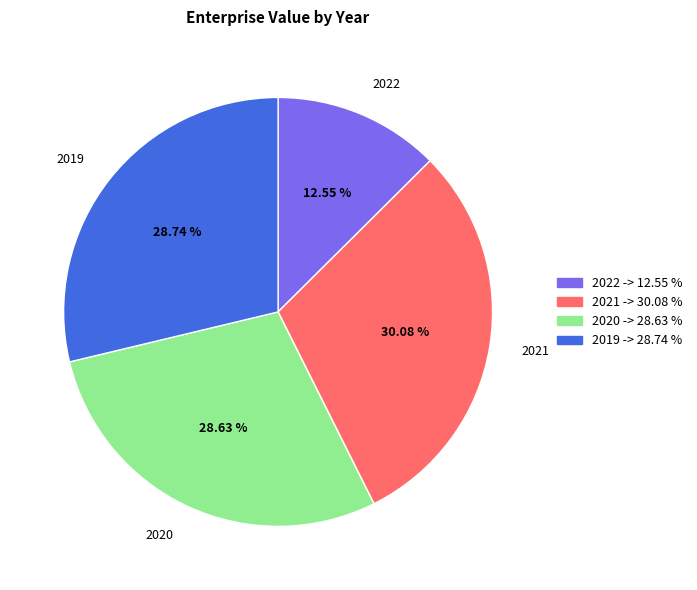

To the nearest percent, what is the difference between the largest and smallest slice percentages?

18%